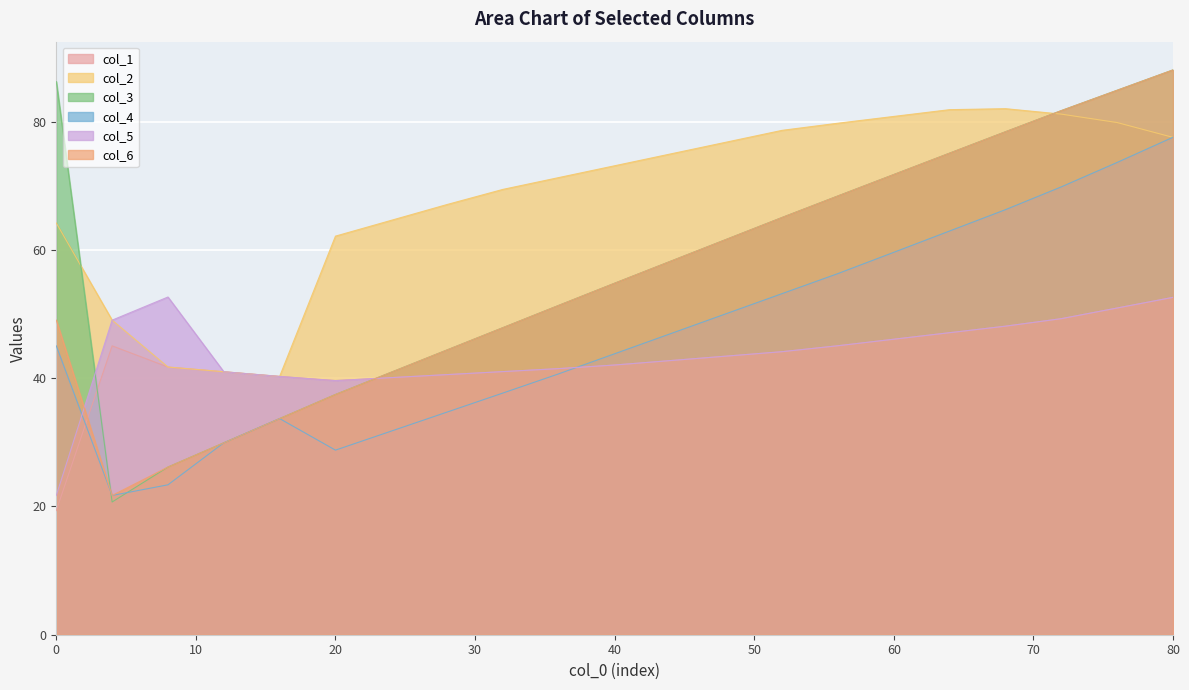

True or false: col_1 and col_2 intersect in this chart.

False